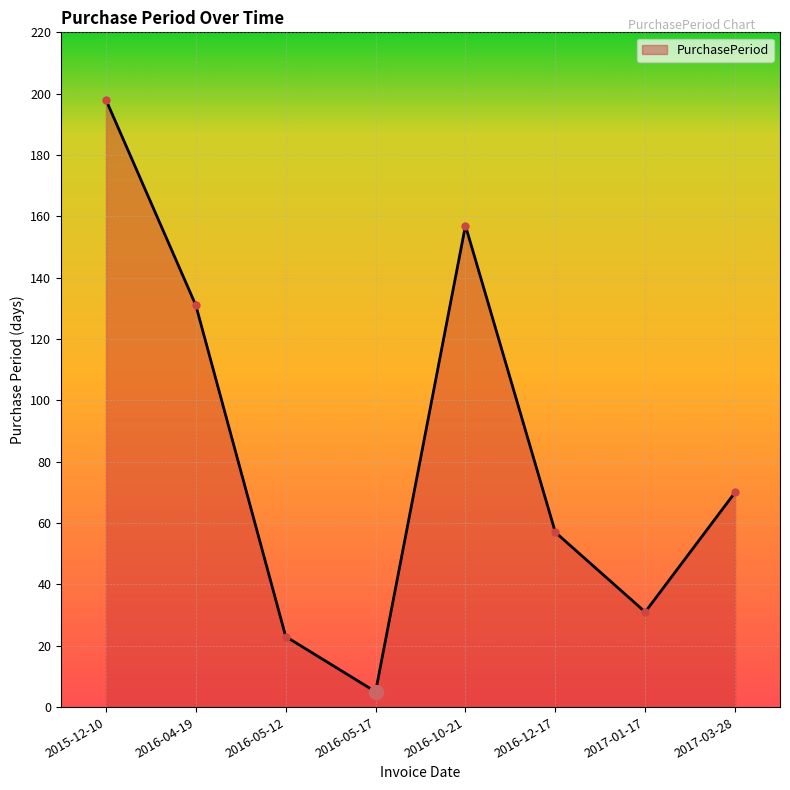

Rank the categories by value from lowest to highest.

2016-05-17, 2016-05-12, 2017-01-17, 2016-12-17, 2017-03-28, 2016-04-19, 2016-10-21, 2015-12-10